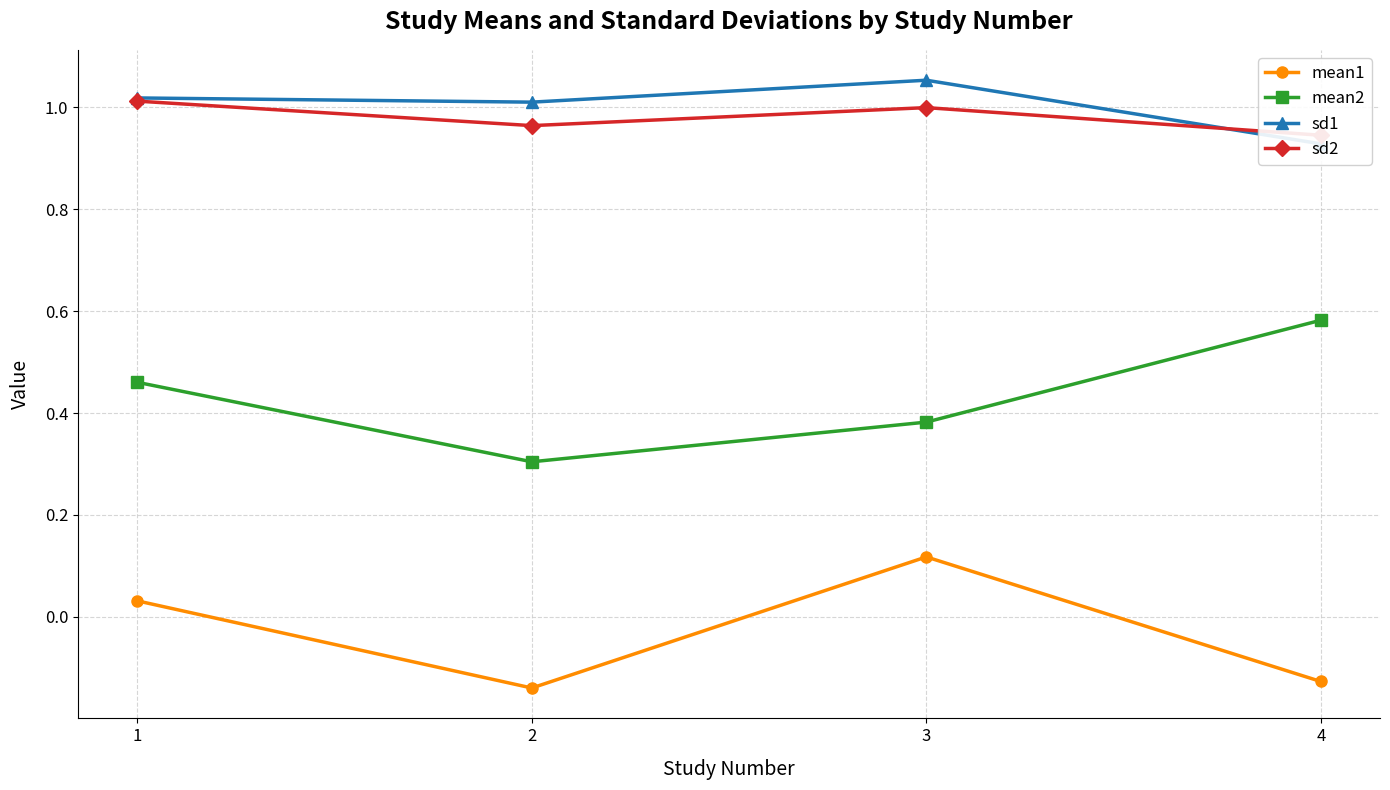

At how many categories does at least one series exceed 0?

4